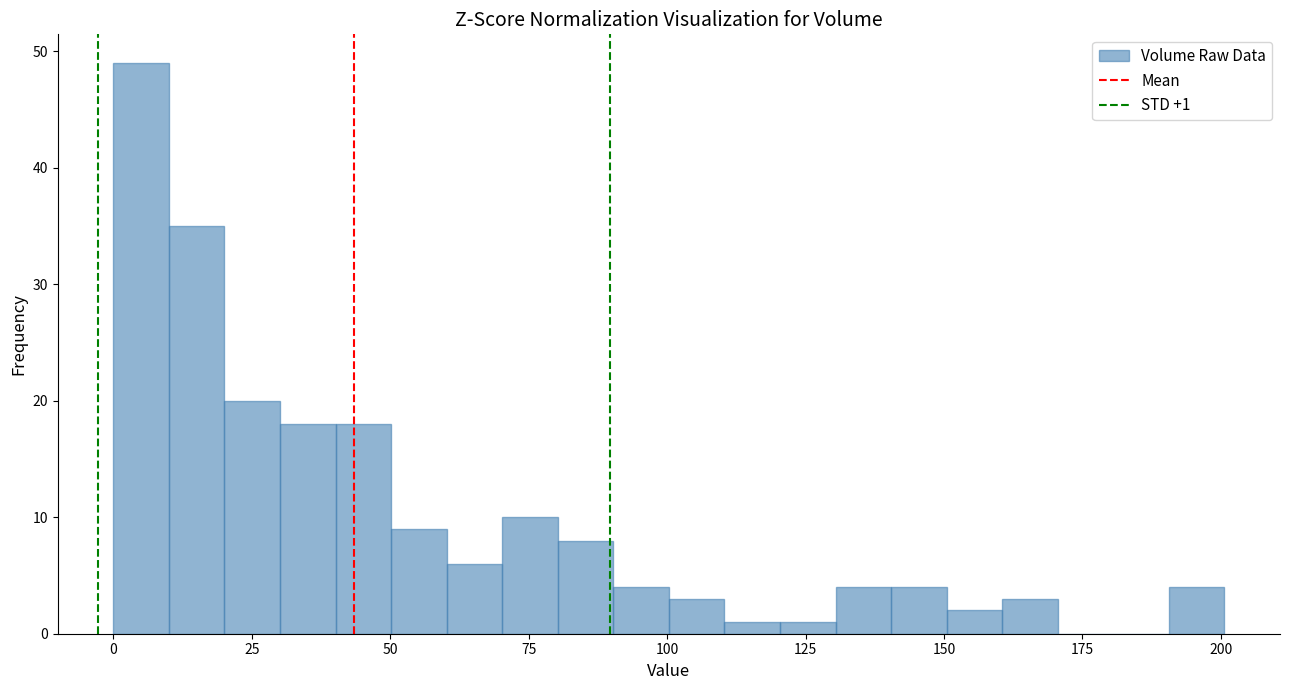

Read against the x-axis, roughly where is the centre of the tallest bar?

5